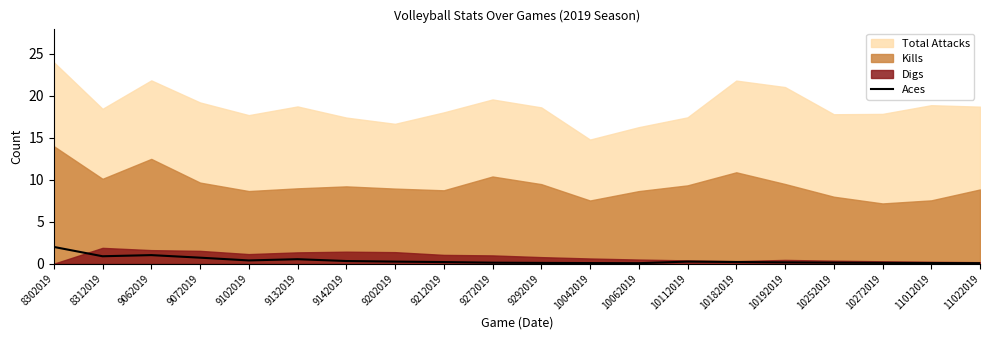

The chart shows a value of 0.3 at 9142019. True or false?

True